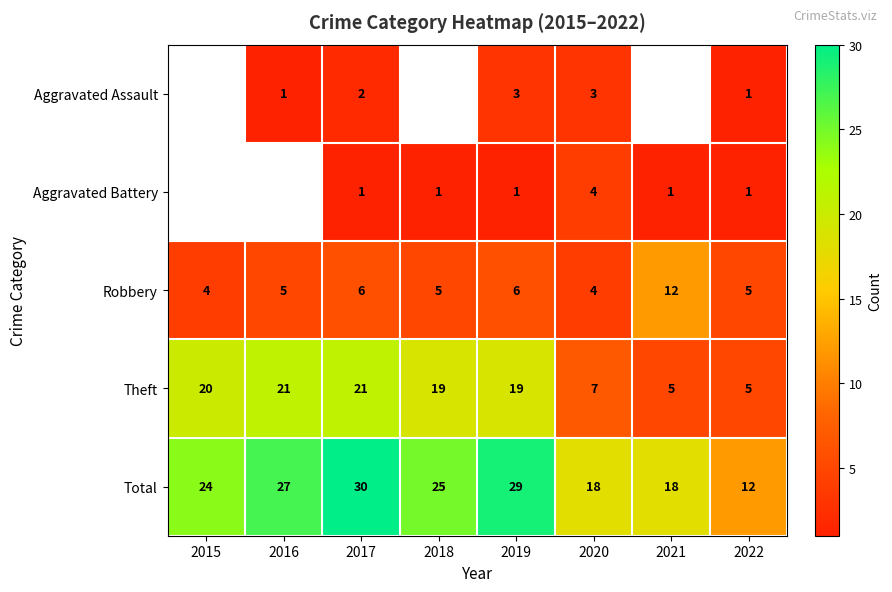

The value of Robbery at 2019 is 10. True or false?

False